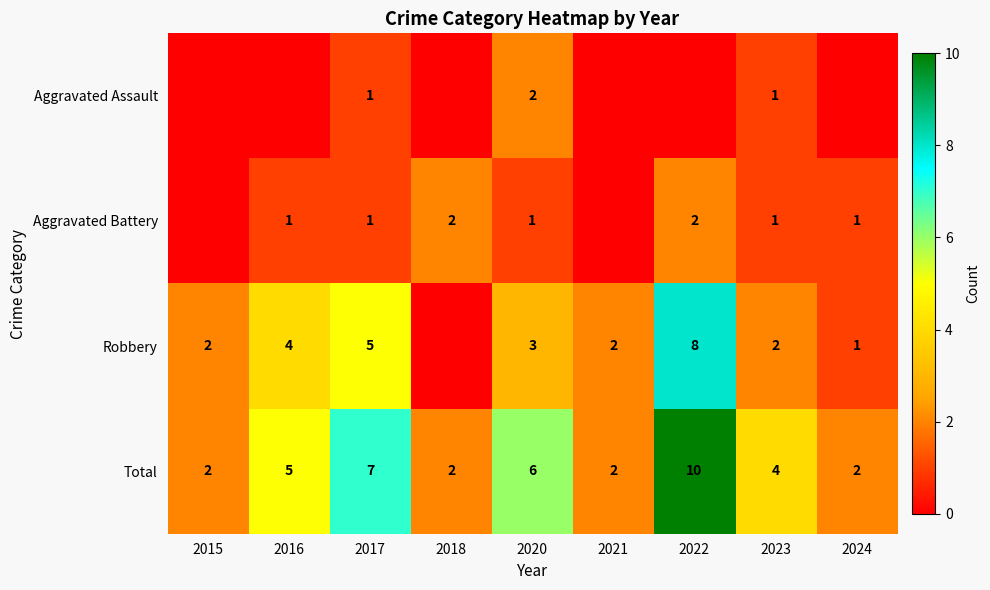

What is the maximum value for Total?

10